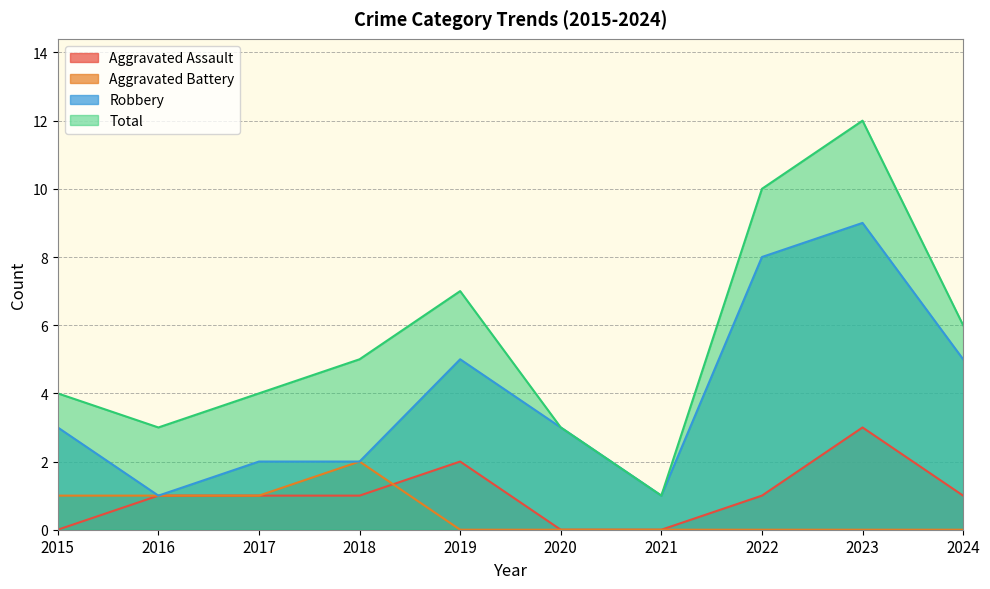

At which category does Aggravated Battery reach its first local peak?

2018